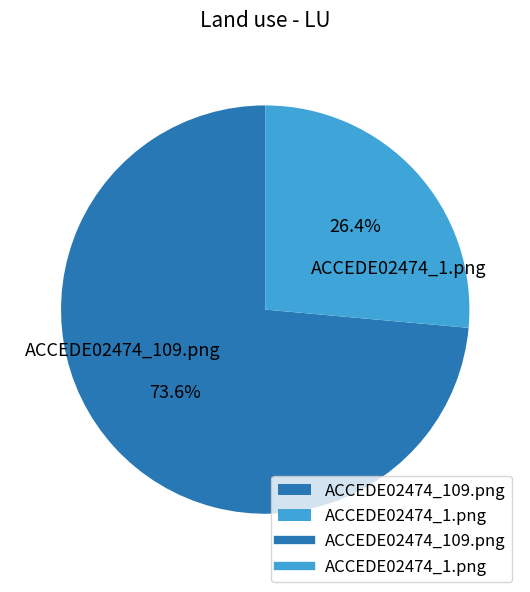

To the nearest percent, what is the difference between the ACCEDE02474_1.png and ACCEDE02474_109.png slice percentages?

47%